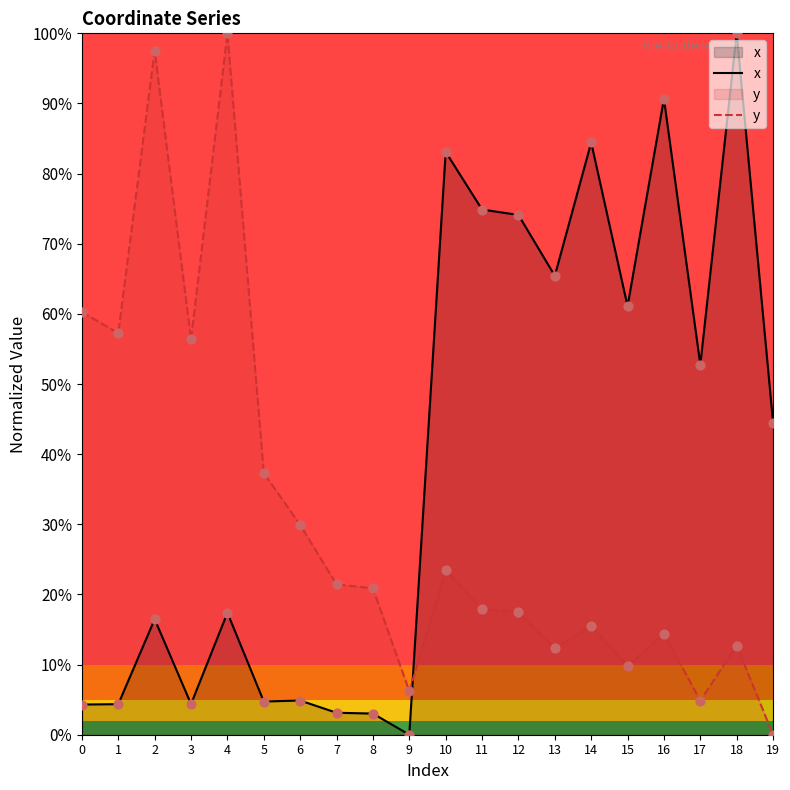

At which category is the sum across all series the highest?

4